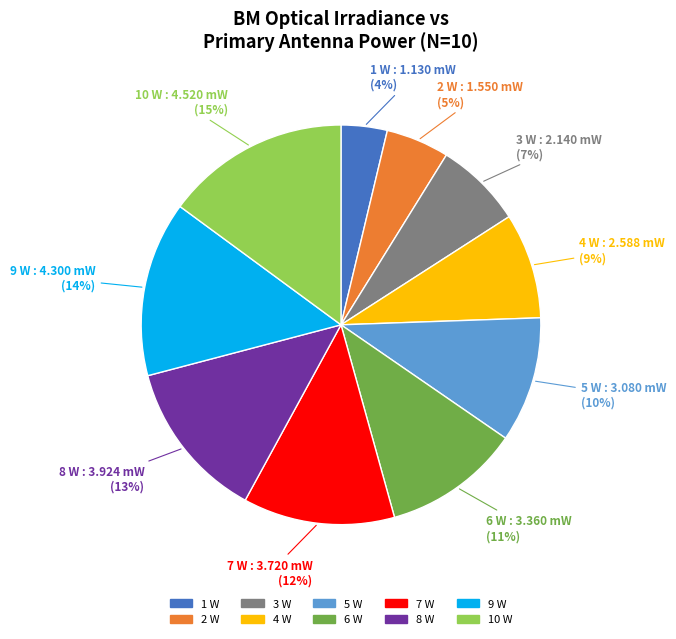

What is the largest slice in the pie chart?

10 W